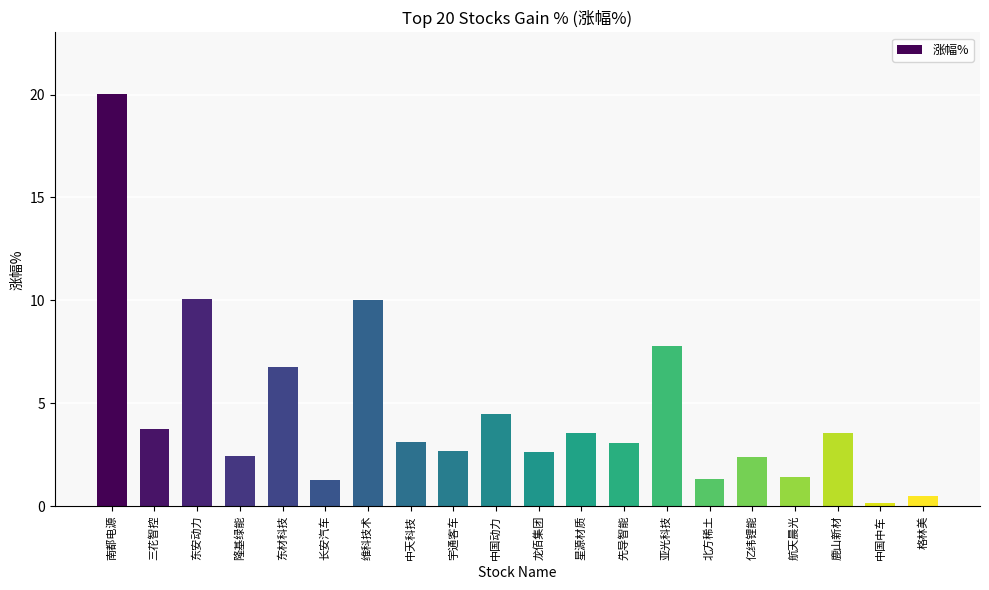

Which category has the highest value across all series?

南都电源